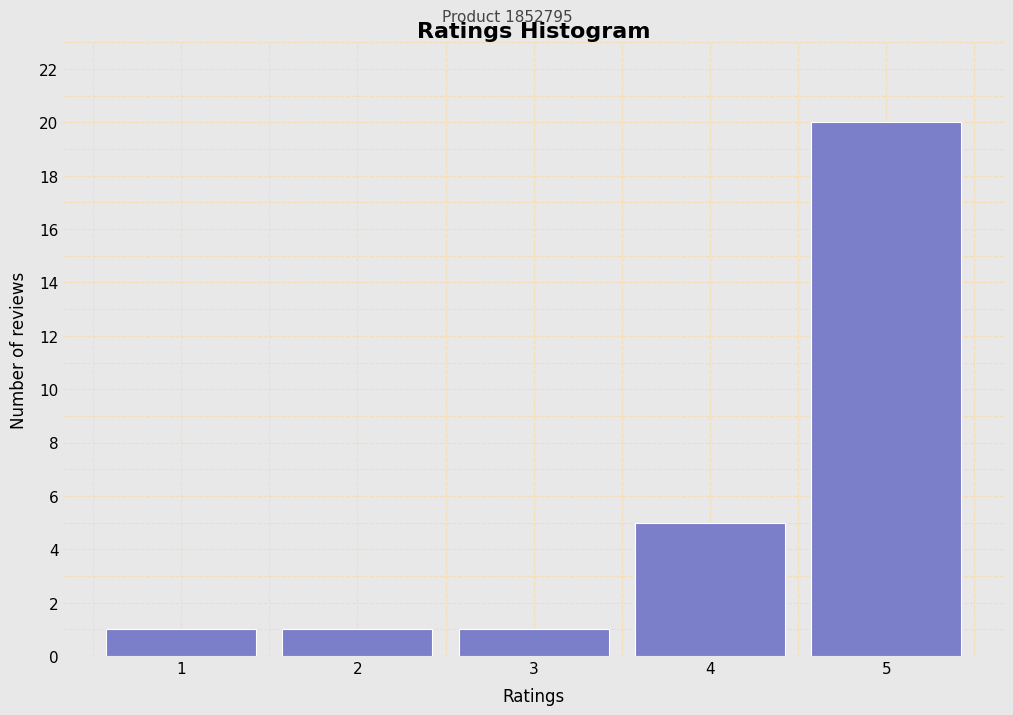

Reading left to right, transcribe this chart: for each bar, give the range it covers on the x-axis and its height. The values are not printed on the chart, so give them approximately, as read against the axis.

0.5 to 1.5: 1
1.5 to 2.5: 1
2.5 to 3.5: 1
3.5 to 4.5: 5
4.5 to 5.5: 20